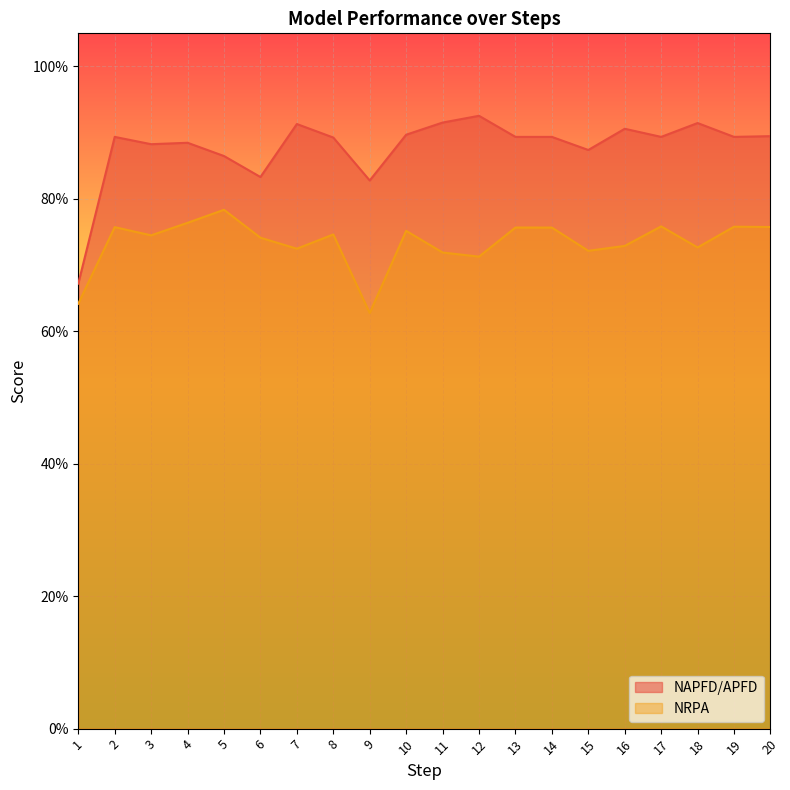

True or false: NAPFD/APFD and NRPA cross at least once.

False